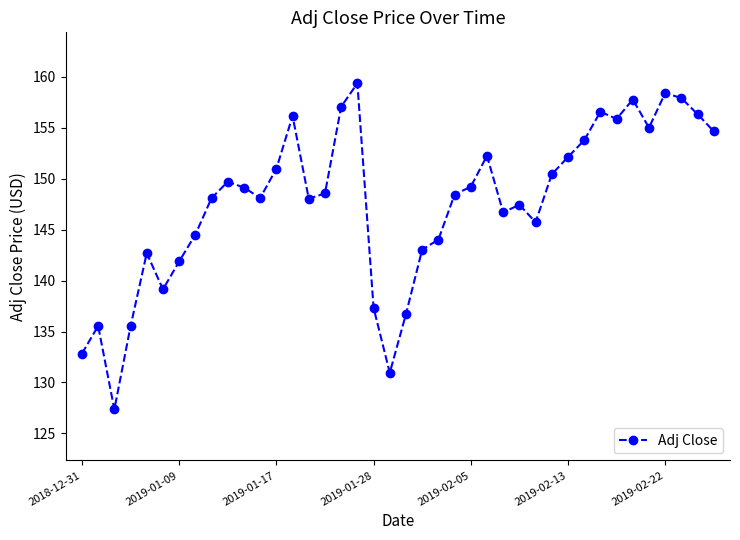

What is the maximum value shown in the chart?

159.4